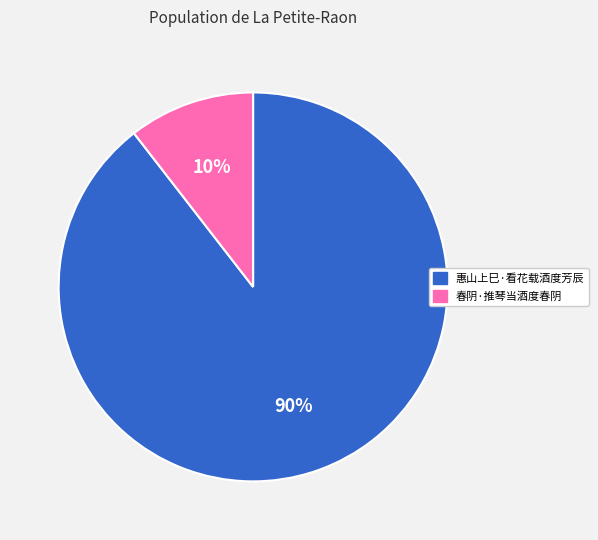

Combined, do 惠山上巳·看花载酒度芳辰 and 春阴·推琴当酒度春阴 account for over 50%?

Yes